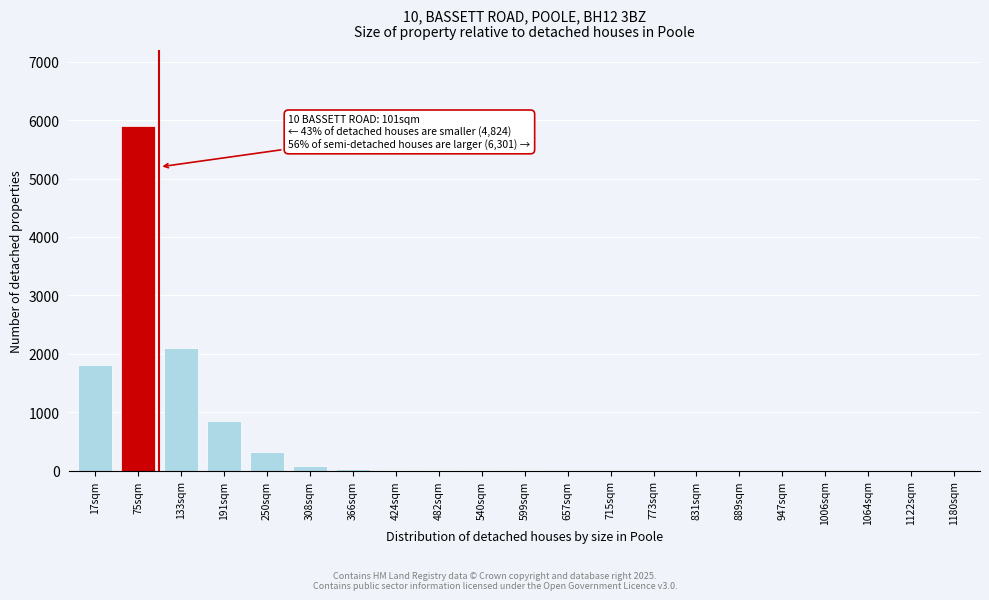

Where is the data nearest to the value 2950?

133sqm